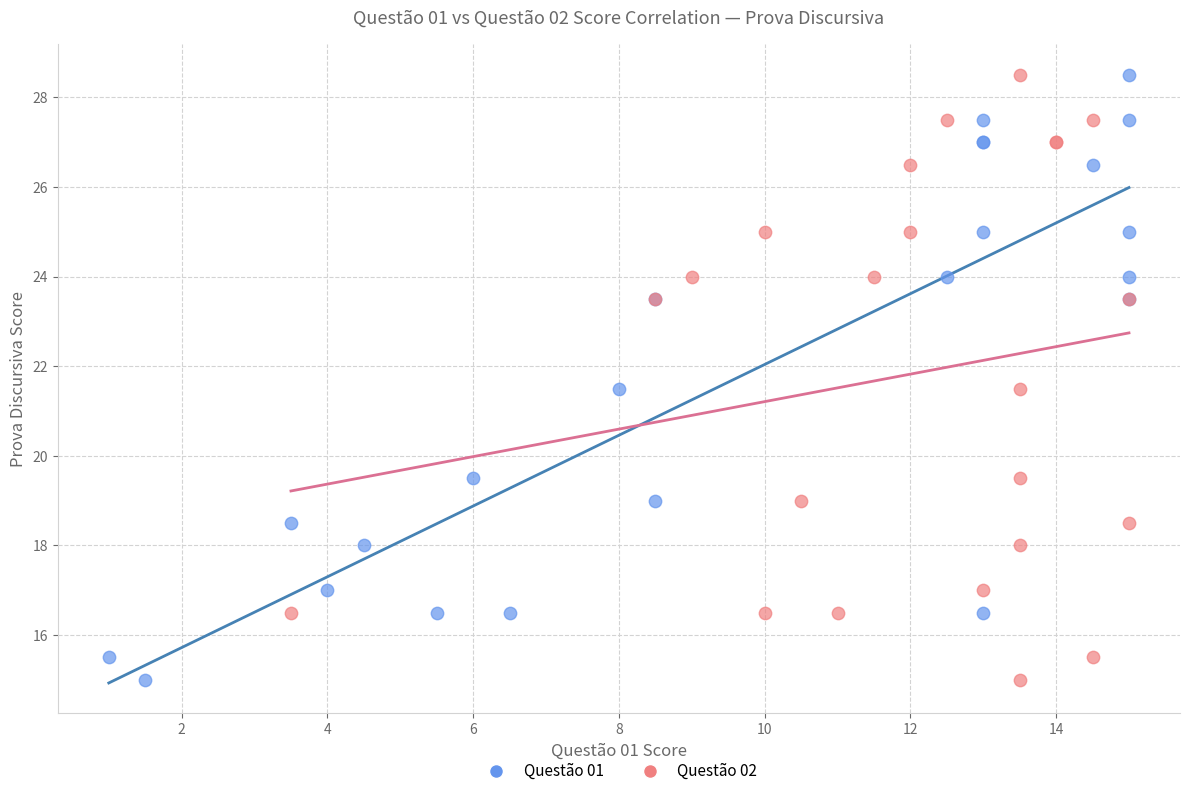

What are all the series names shown in the legend?

Questão 01, Questão 02